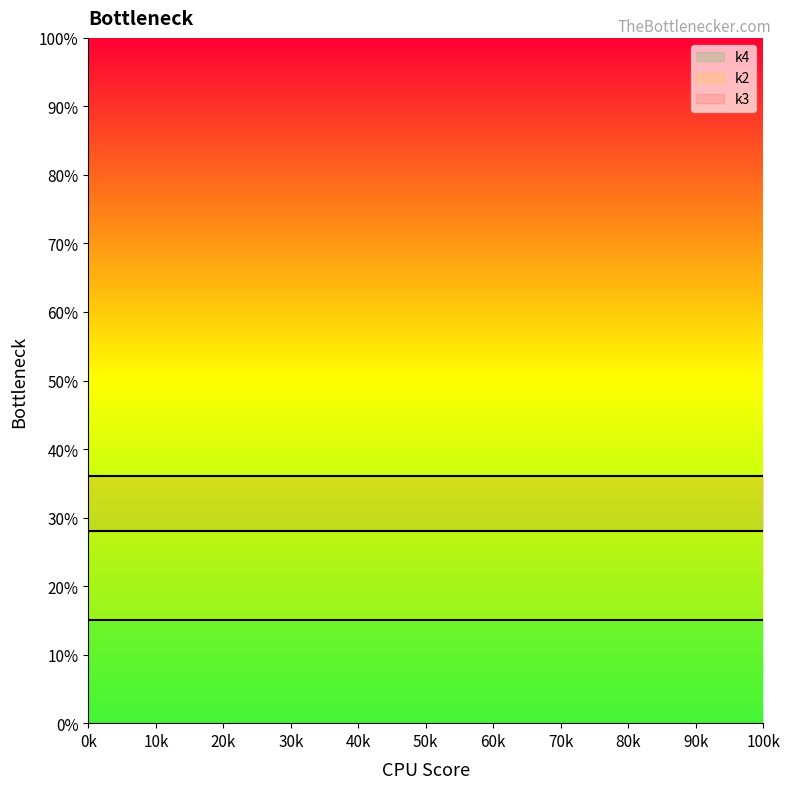

Which series has the largest total across all categories?

k3